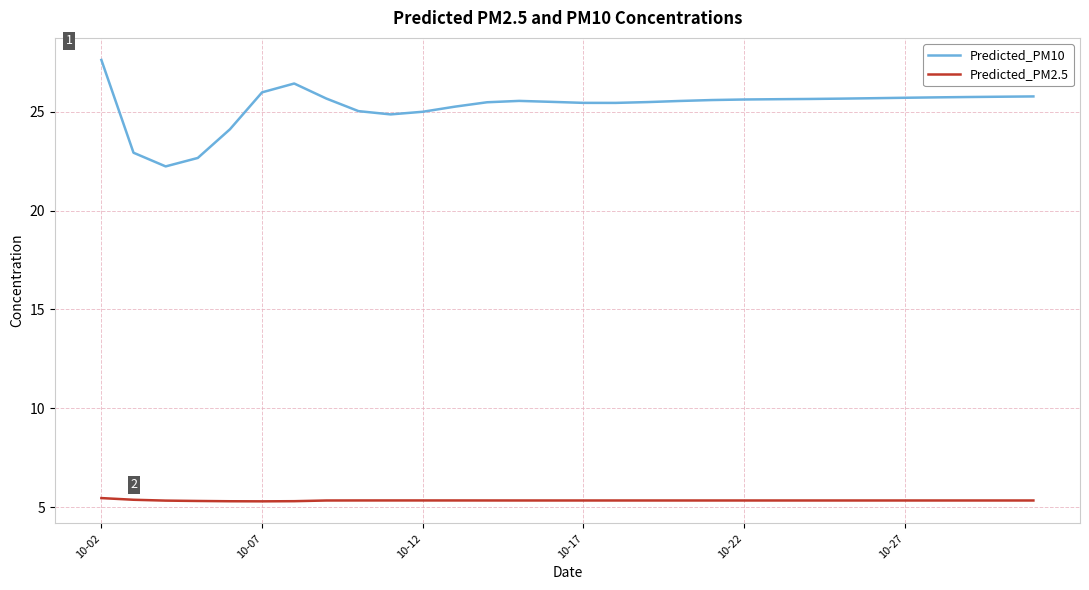

List the series in order of their overall mean, highest first.

Predicted_PM10, Predicted_PM2.5